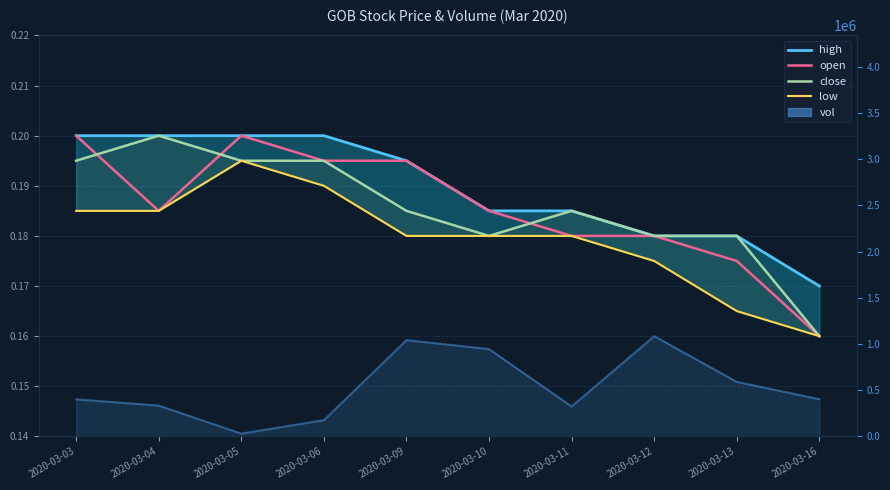

True or false: high and close intersect in this chart.

False